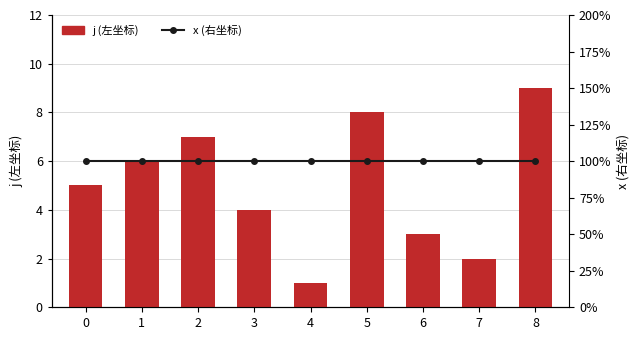

At which category is the sum across all series the highest?

8